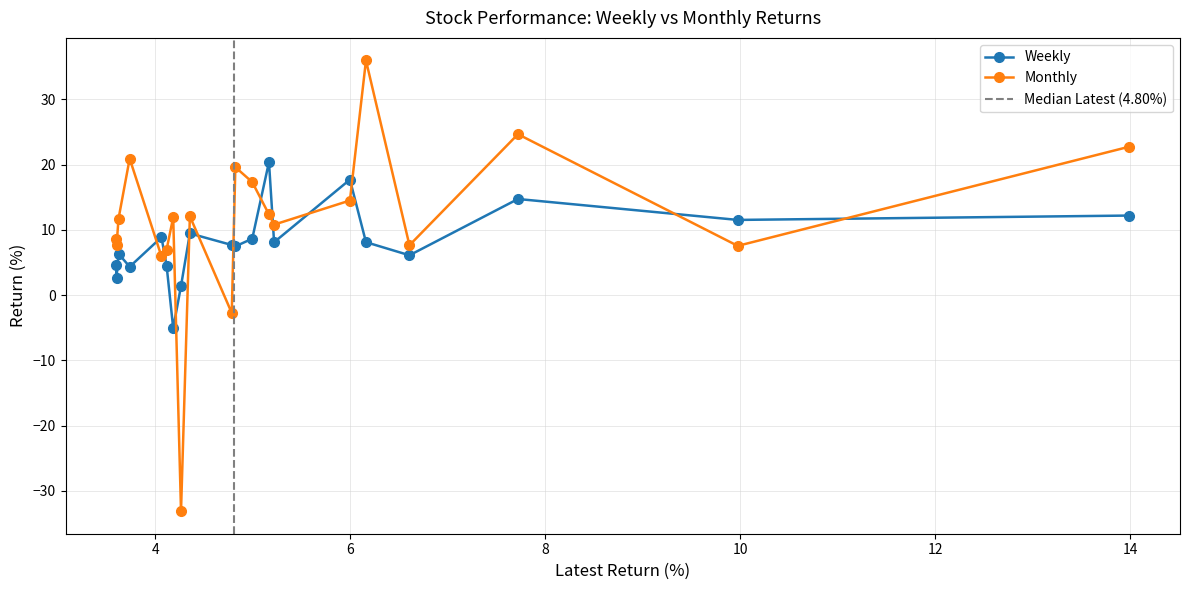

What is the highest value of the Weekly series?

20.4